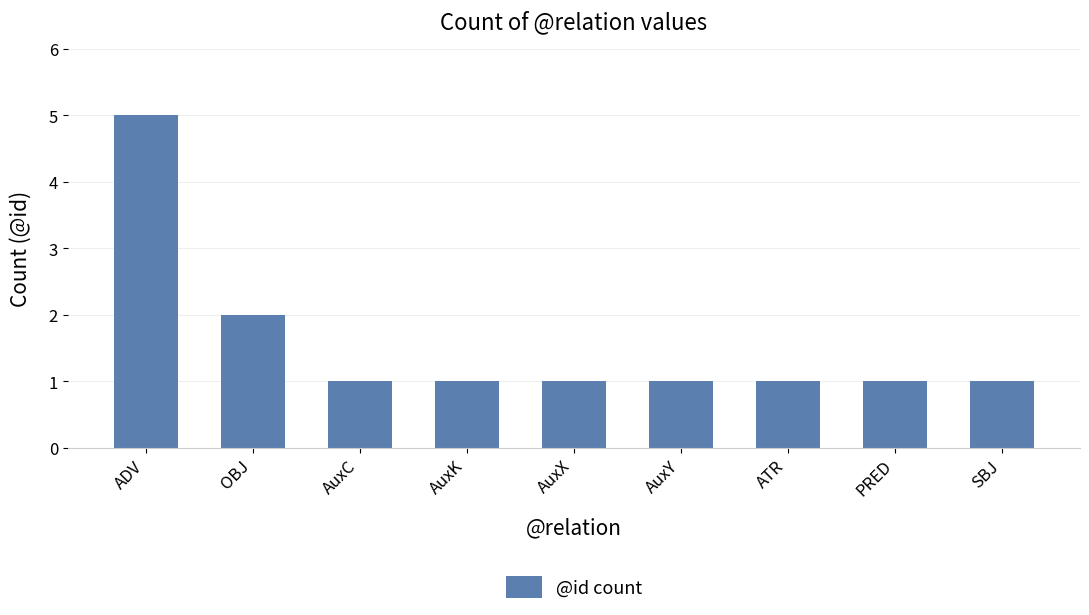

How many values are between 1 and 2?

8